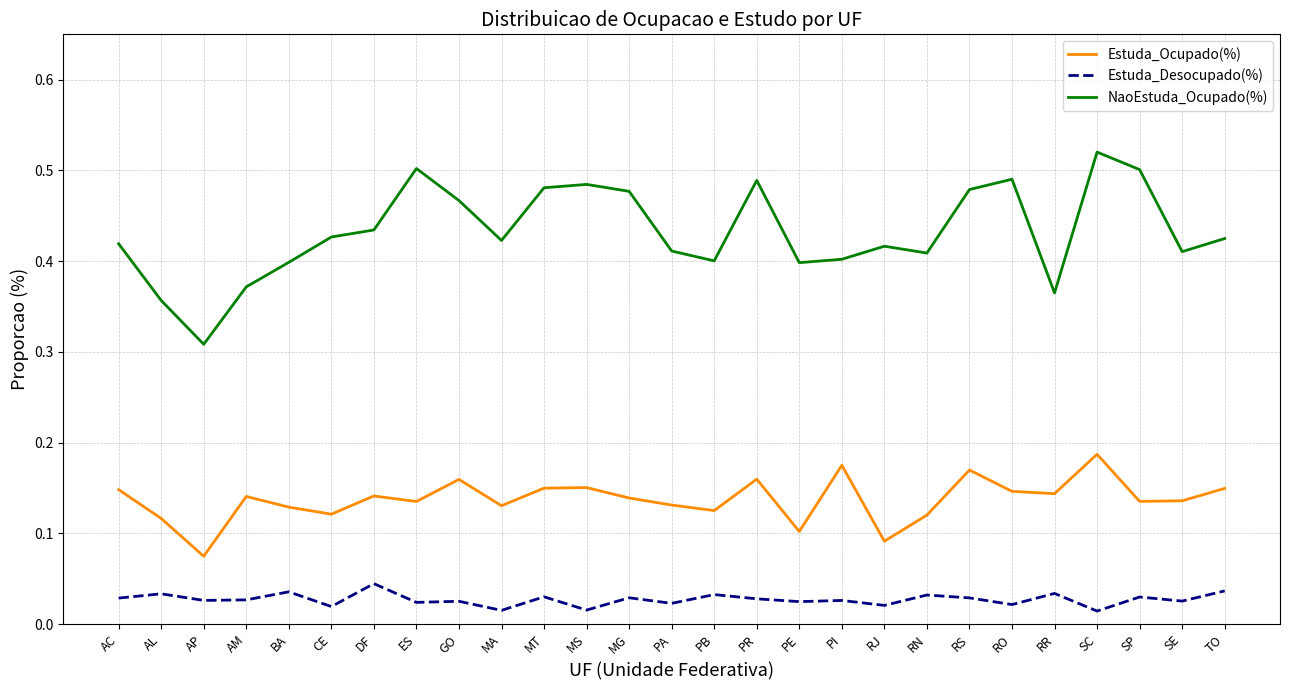

Where is Estuda_Ocupado(%) nearest to the value 0?

AP